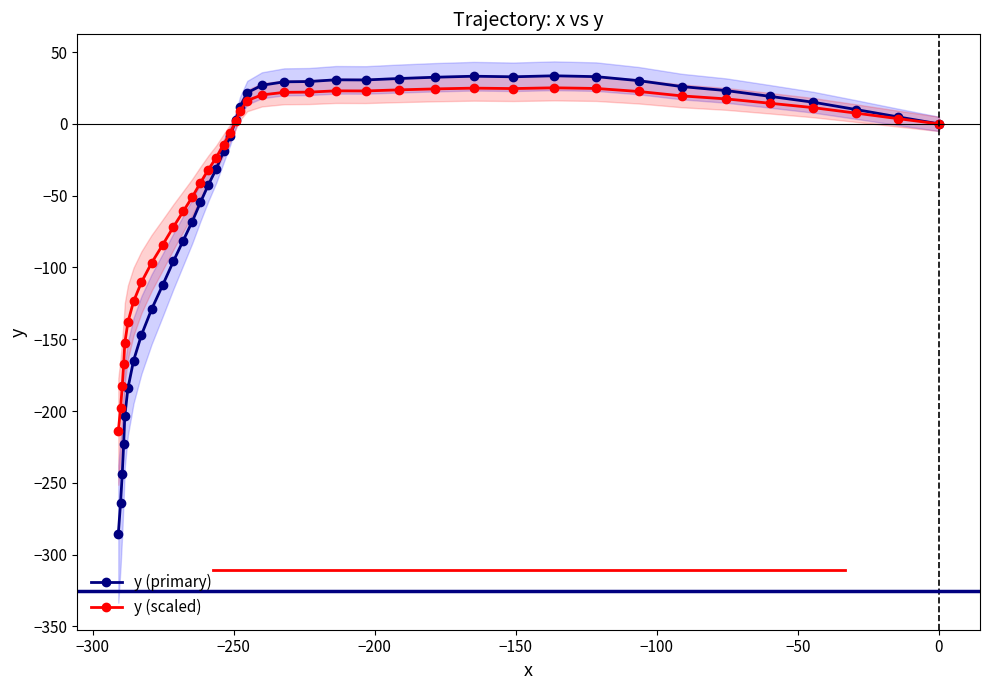

How many interior local peaks does the y (scaled) series have?

3